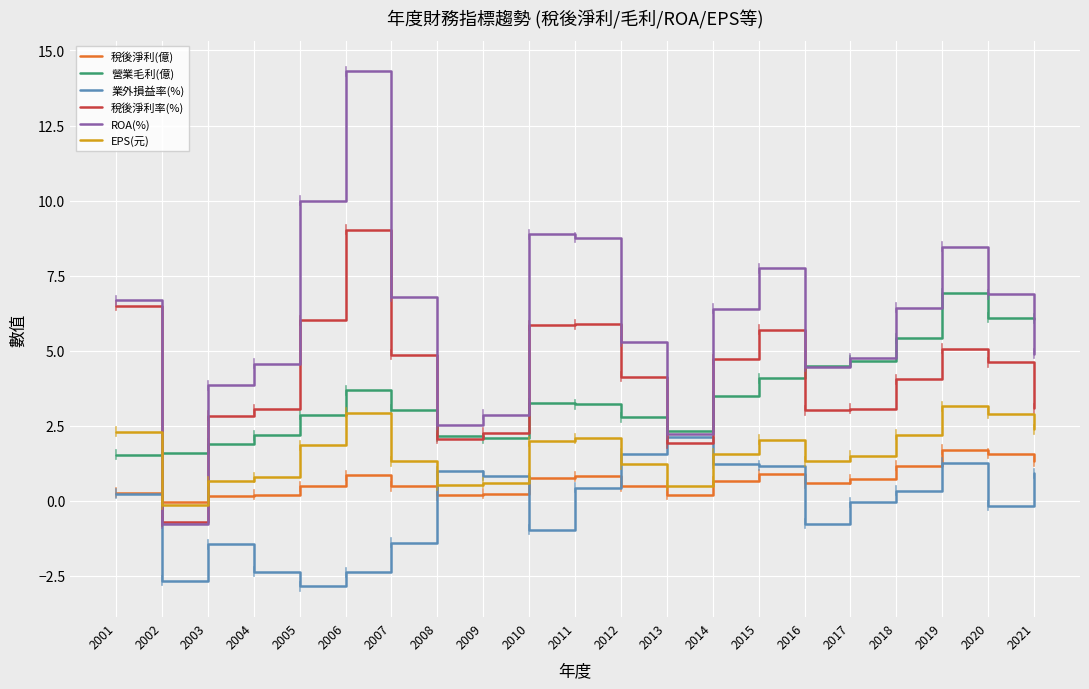

How many distinct data groups are displayed?

6